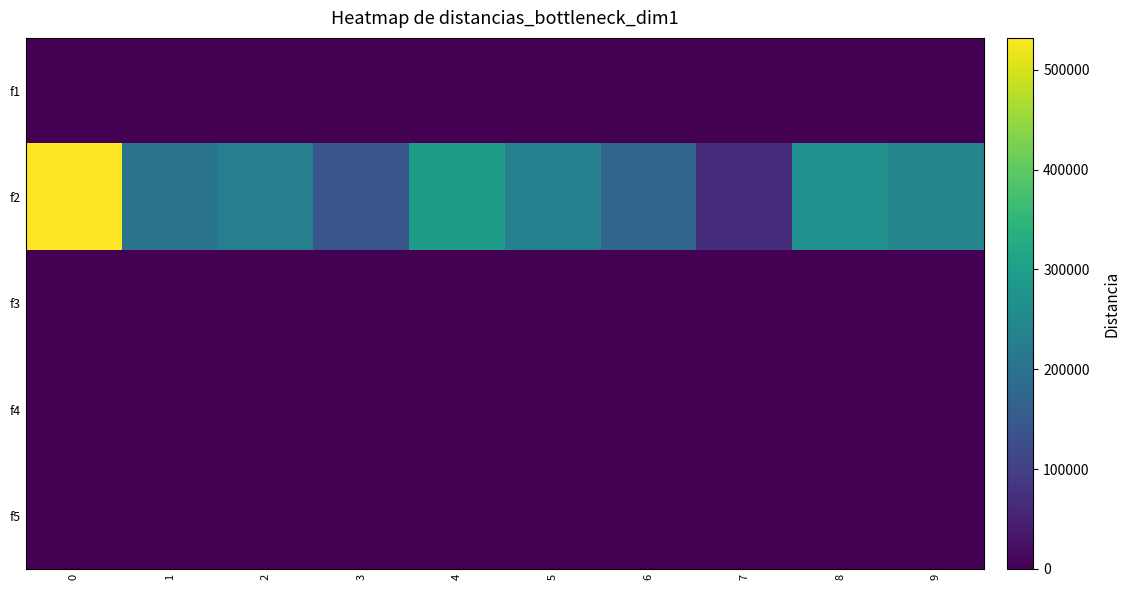

Between 0 and 1, which series saw the biggest shift?

f2